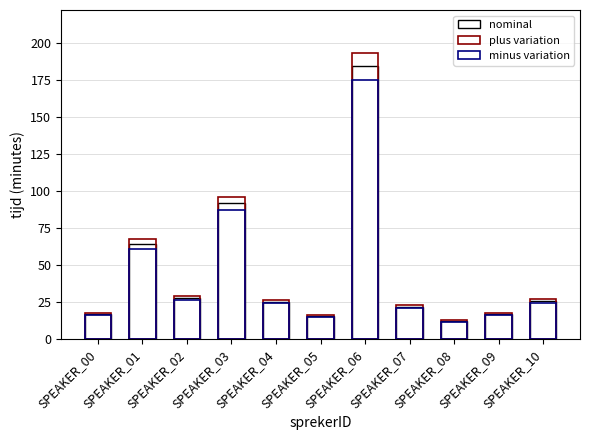

How many categories are shown in the chart?

11